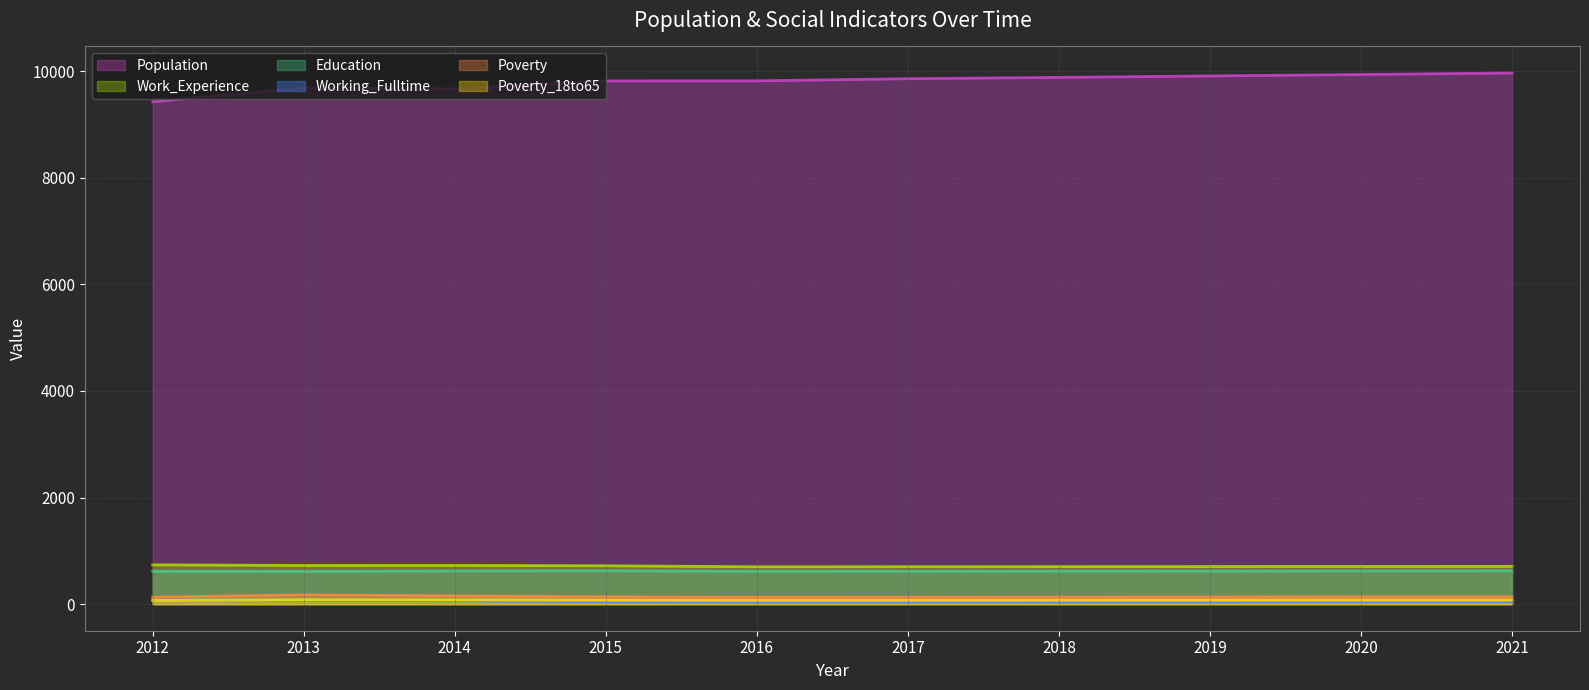

Reading left to right, what are all the values shown in this chart?

Population: 2012=9423	2013=9687	2014=9665	2015=9815	2016=9816	2017=9856	2018=9881	2019=9908	2020=9935	2021=9963
Work_Experience: 2012=738	2013=726	2014=727	2015=720	2016=701	2017=703	2018=704	2019=706	2020=707	2021=709
Education: 2012=617	2013=614	2014=623	2015=626	2016=616	2017=617	2018=619	2019=621	2020=623	2021=625
Working_Fulltime: 2012=77	2013=73	2014=64	2015=44	2016=39	2017=40	2018=41	2019=43	2020=44	2021=45
Poverty: 2012=131	2013=175	2014=155	2015=137	2016=130	2017=132	2018=133	2019=135	2020=137	2021=139
Poverty_18to65: 2012=70	2013=84	2014=81	2015=74	2016=71	2017=72	2018=73	2019=74	2020=76	2021=77